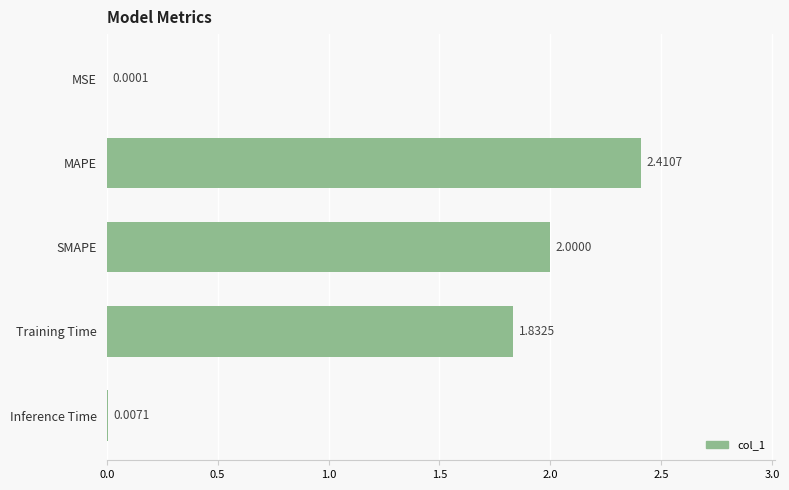

How many values exceed 1?

3